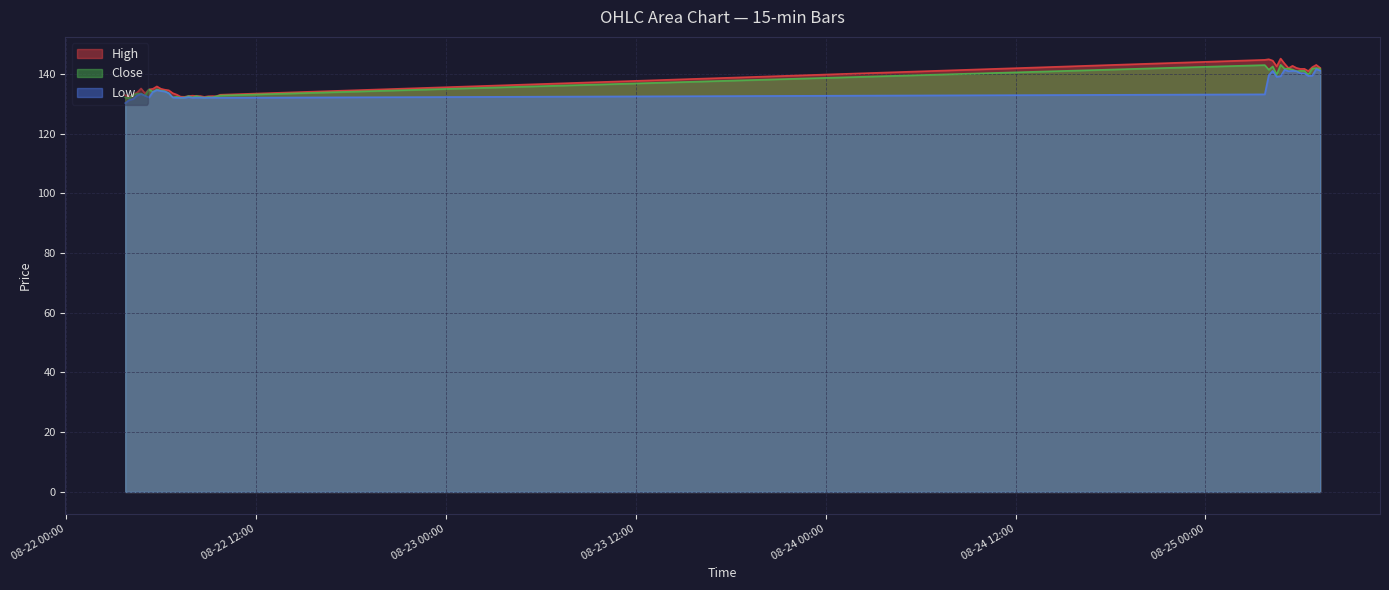

Which series changed the most between 2025-08-22 07:15 and 2025-08-22 07:45?

Close